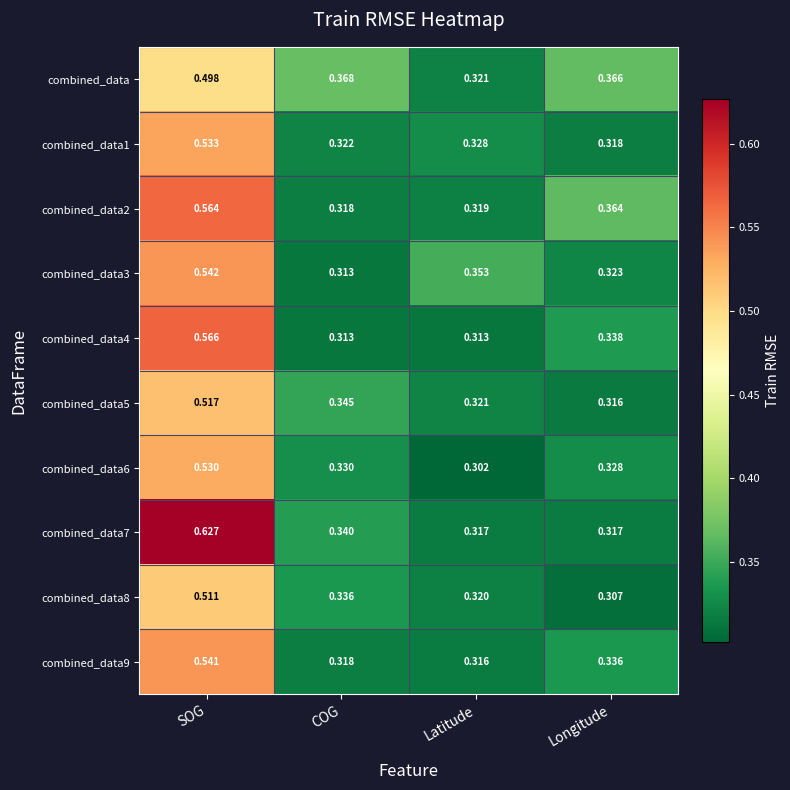

Where is combined_data6 nearest to the value 0?

Latitude